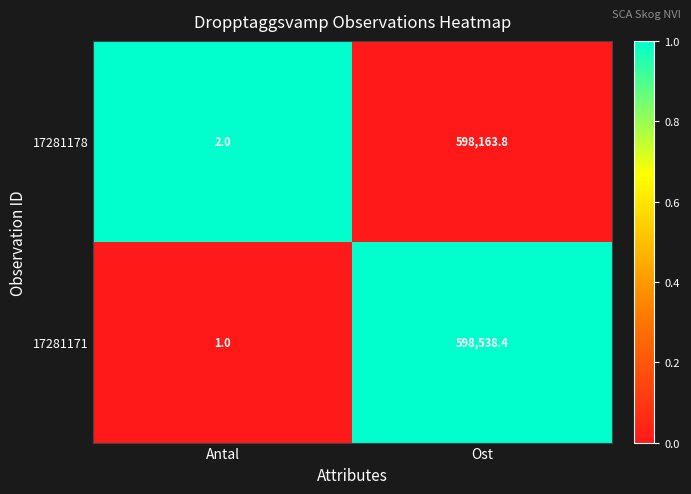

At which category does the chart reach its peak across all series?

Ost